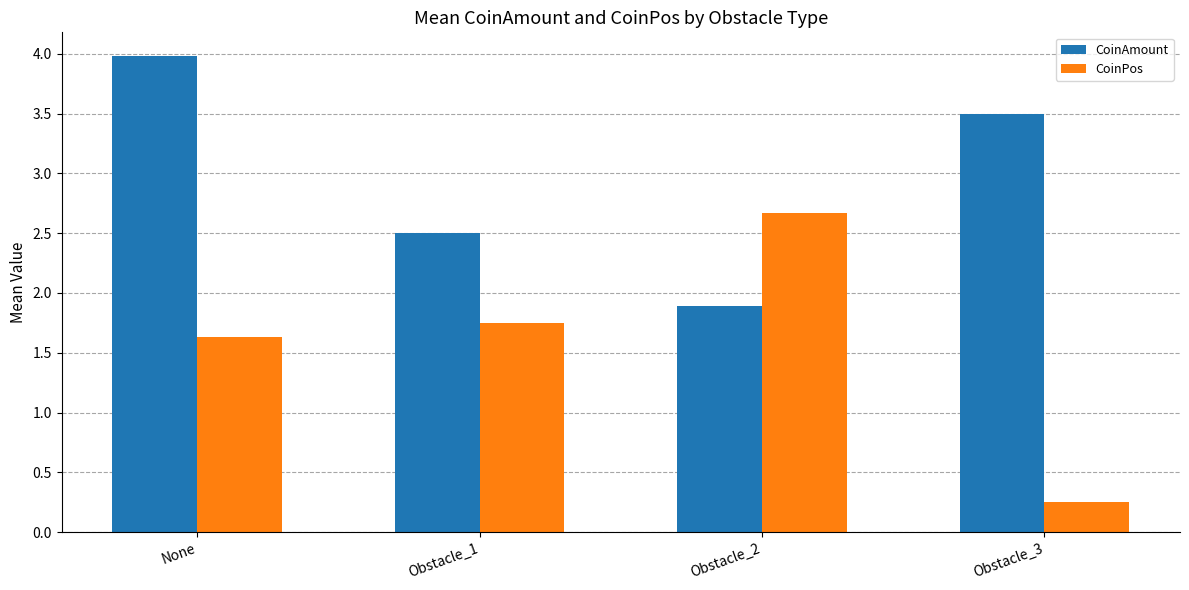

What is the difference between the CoinPos values at Obstacle_3 and None?

1.4